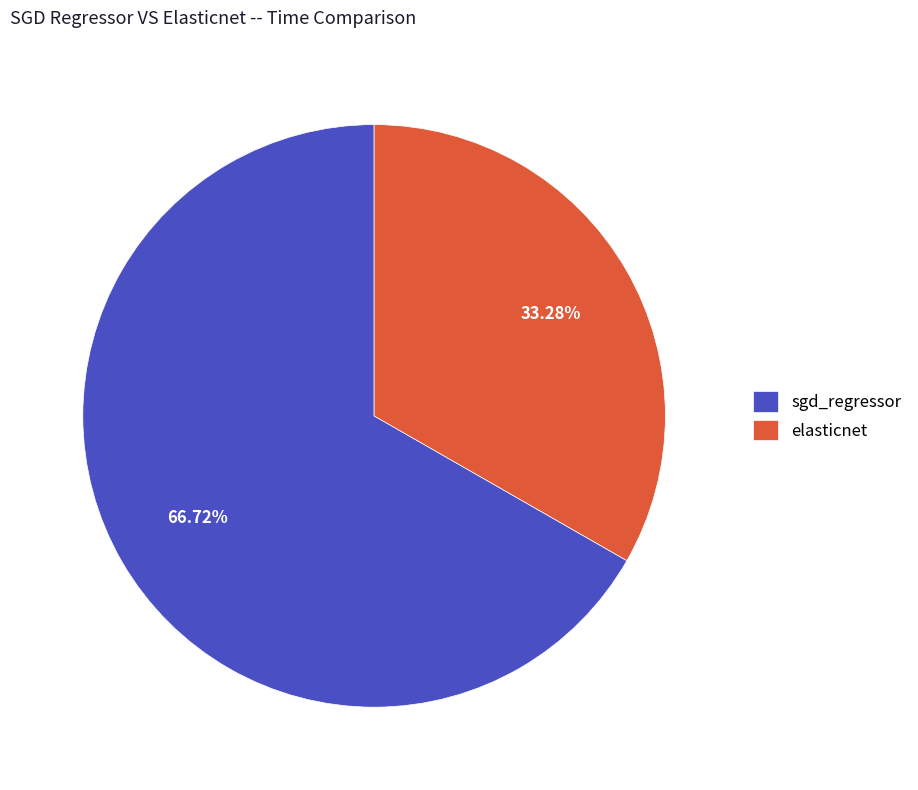

What percentage is NOT represented by sgd_regressor?

33.3%